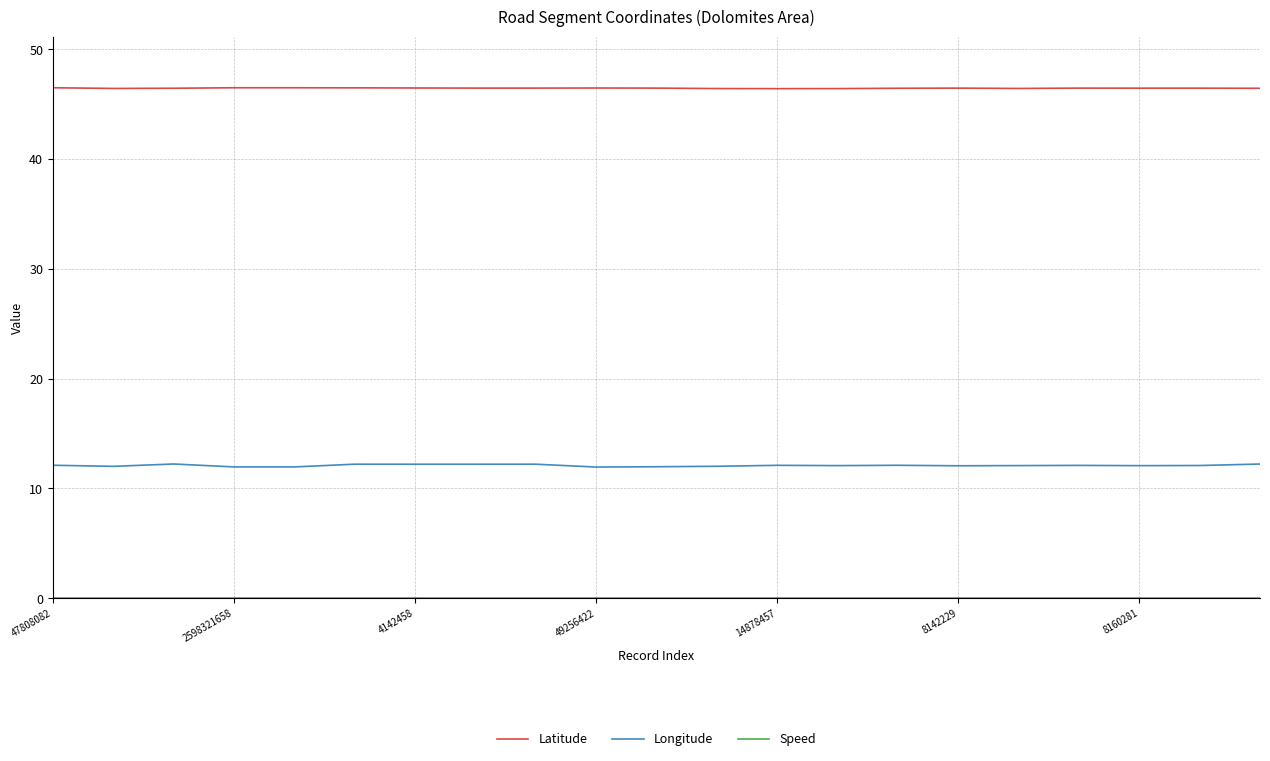

Which series has the largest range (max minus min)?

Longitude